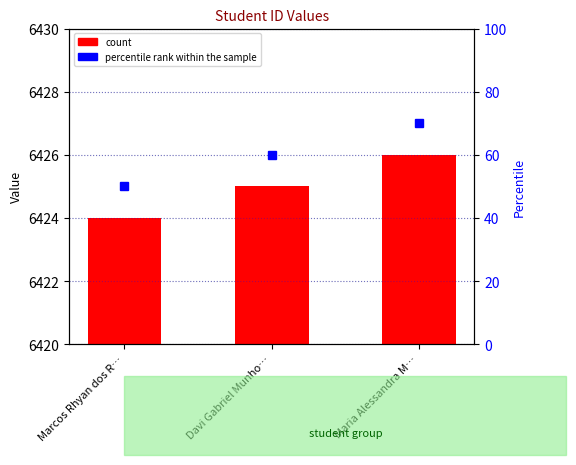

Which label corresponds to the smallest value in the chart?

Marcos Rhyan dos R…